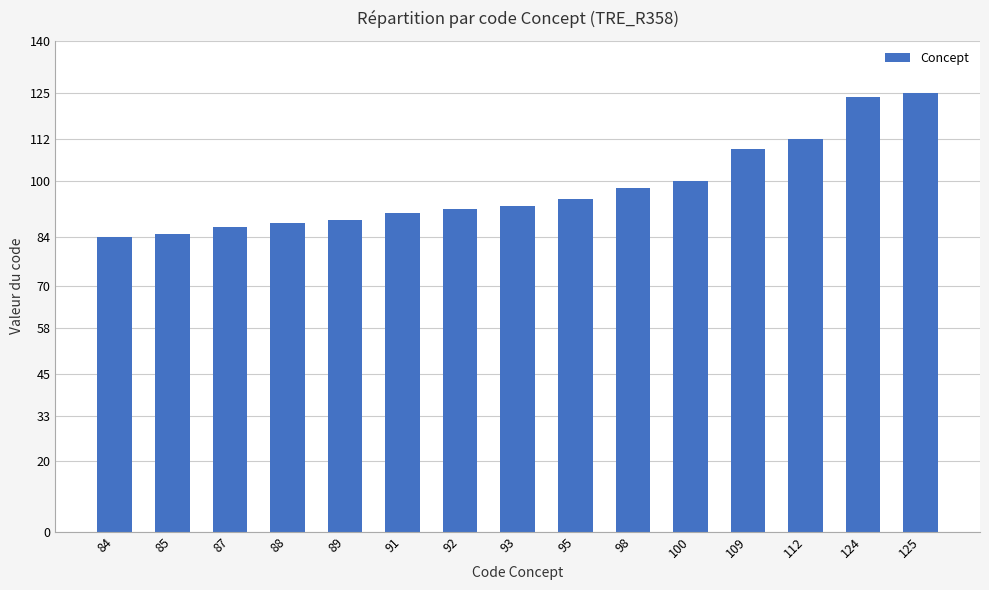

How many series are shown in this chart?

1